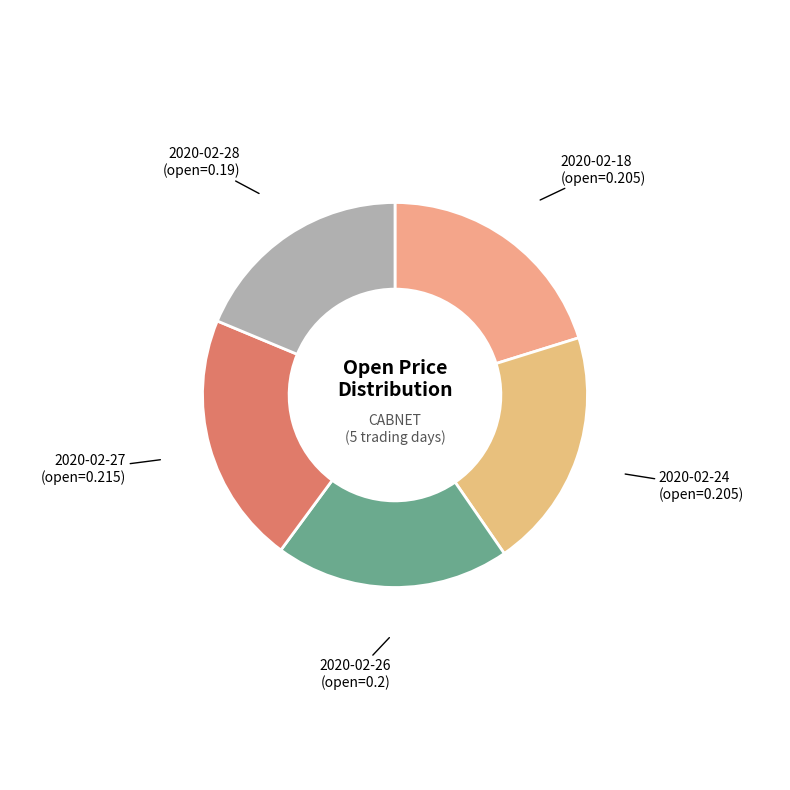

Count the number of slices in the pie.

5